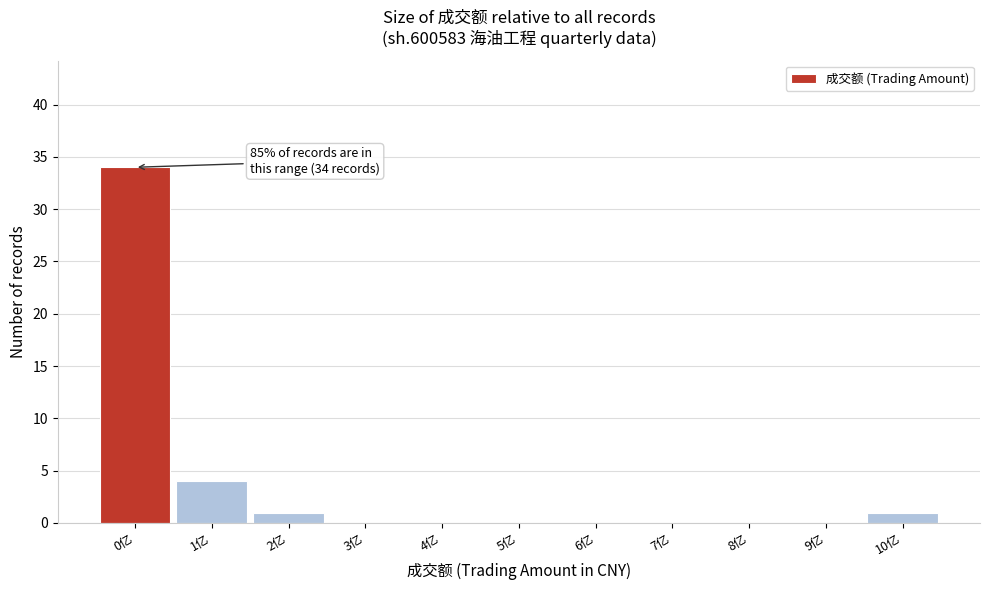

Reading left to right, extract all data points from this chart.

0亿=34	1亿=4	2亿=1	3亿=0	4亿=0	5亿=0	6亿=0	7亿=0	8亿=0	9亿=0	10亿=1